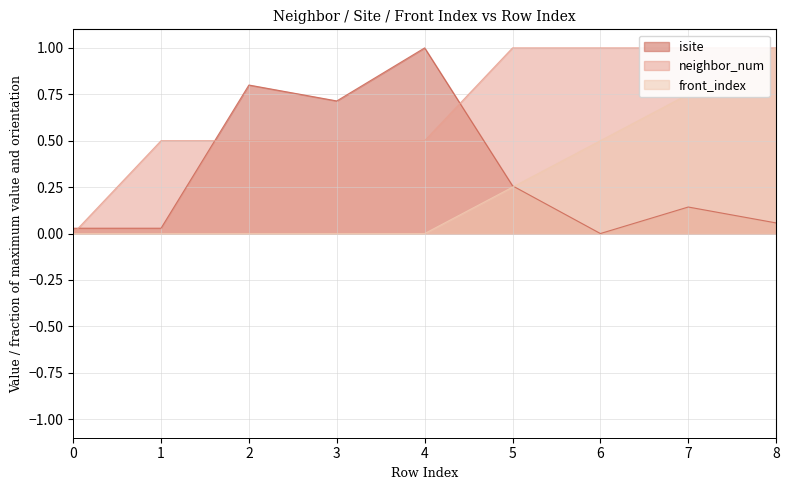

Reading right to left, list all the values displayed in this chart.

isite: 8=0.1	7=0.1	6=0.0	5=0.3	4=1.0	3=0.7	2=0.8	1=0.0	0=0.0
neighbor_num: 8=1.0	7=1.0	6=1.0	5=1.0	4=0.5	3=0.5	2=0.5	1=0.5	0=0.0
front_index: 8=1.0	7=0.8	6=0.5	5=0.2	4=0.0	3=0.0	2=0.0	1=0.0	0=0.0